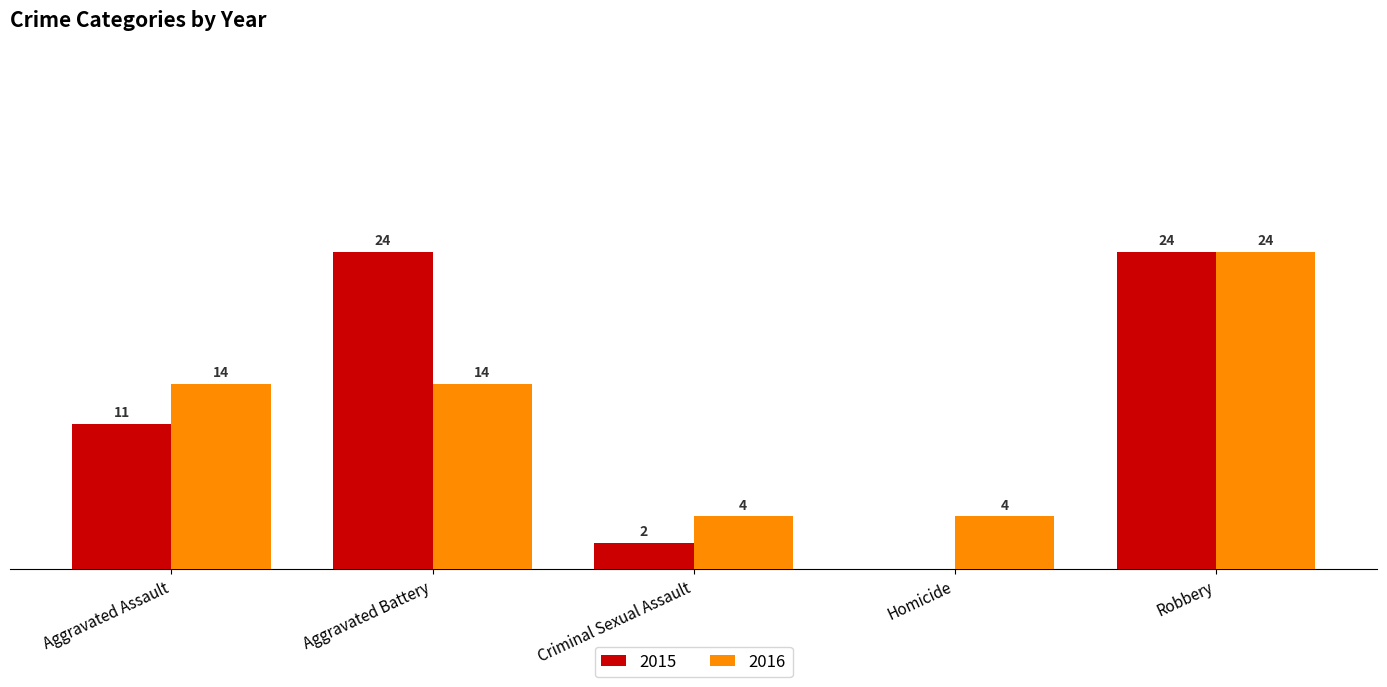

Is the value of 2016 at Criminal Sexual Assault greater than the value of 2015 at Aggravated Assault?

No